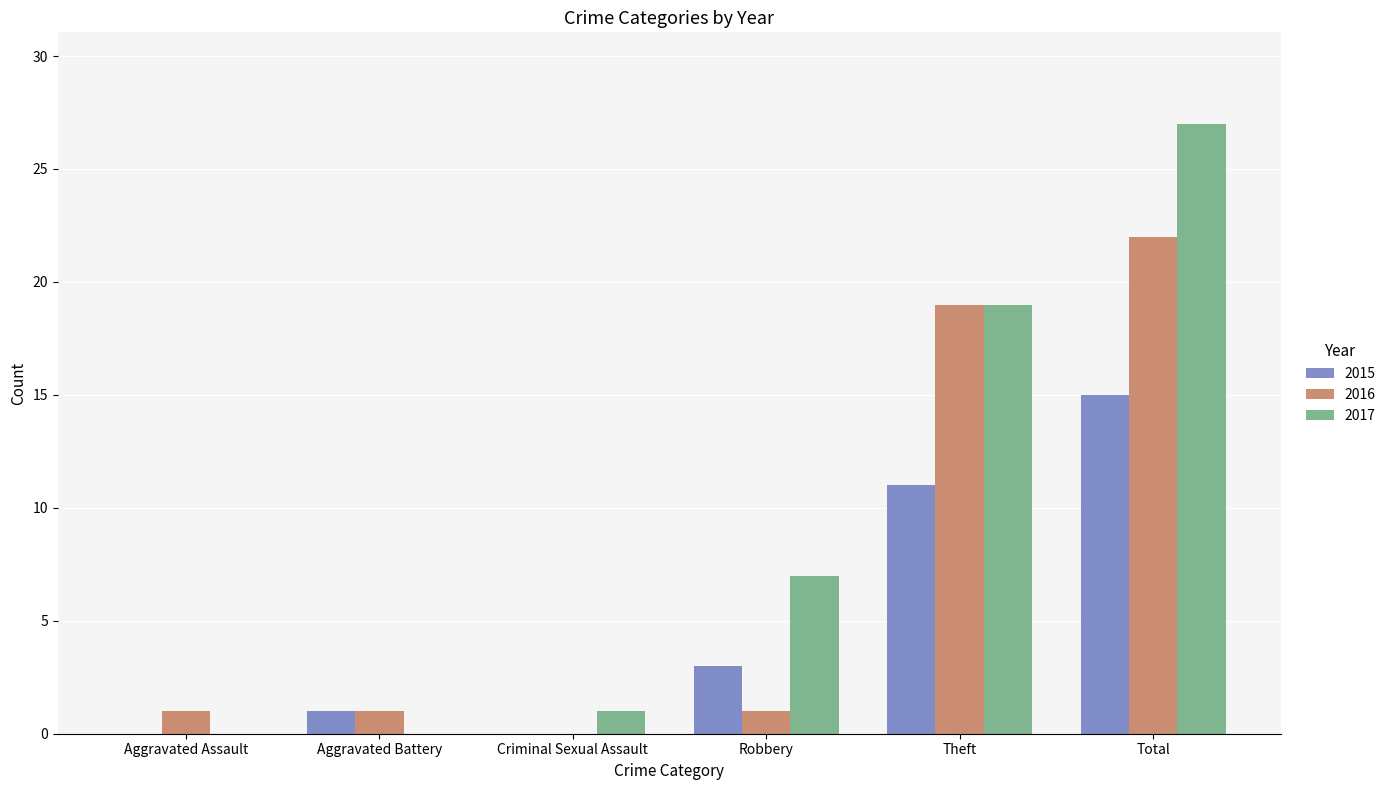

Reading left to right, what are all the values shown in this chart?

2015: 0	1	0	3	11	15
2016: 1	1	0	1	19	22
2017: 0	0	1	7	19	27